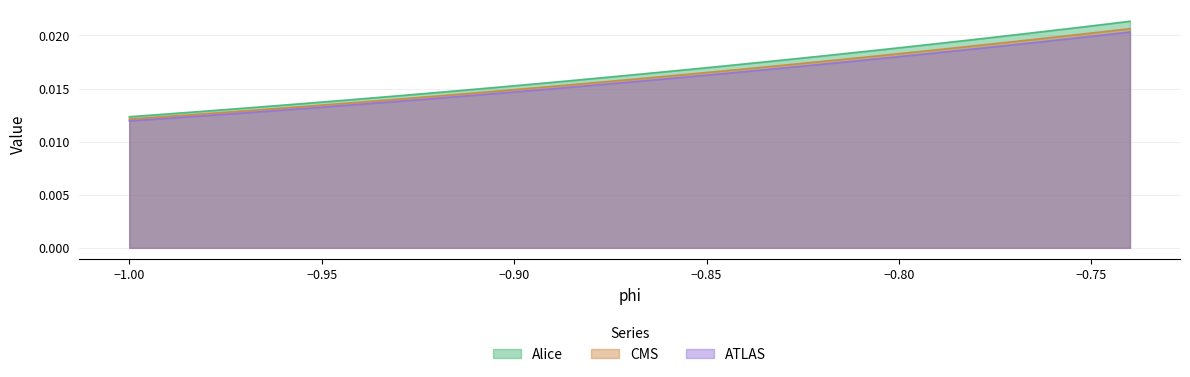

Count the Alice values in the range 0 to 1.

40